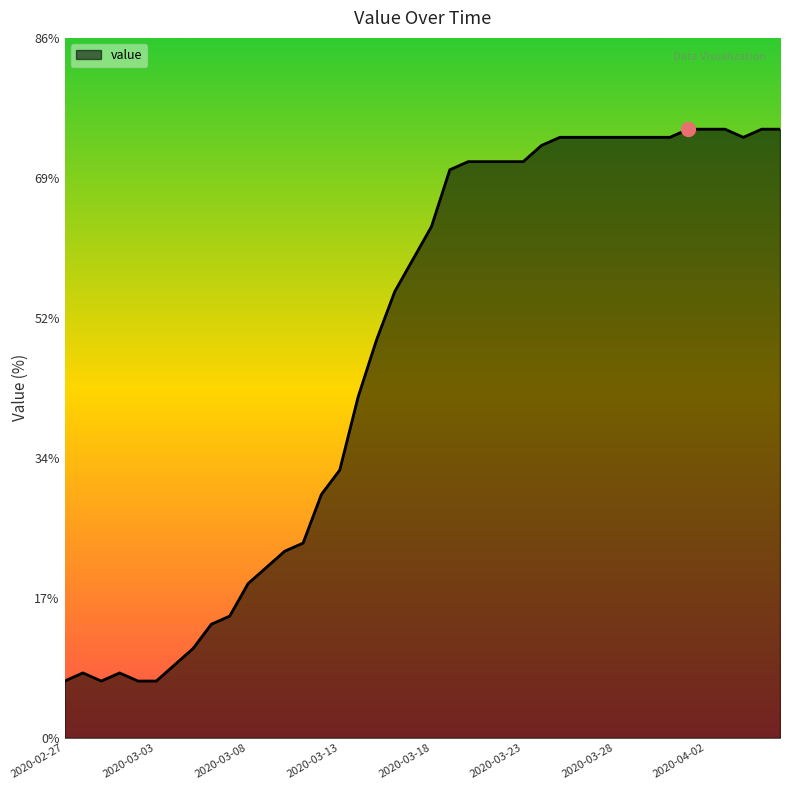

What is the smallest value displayed?

7